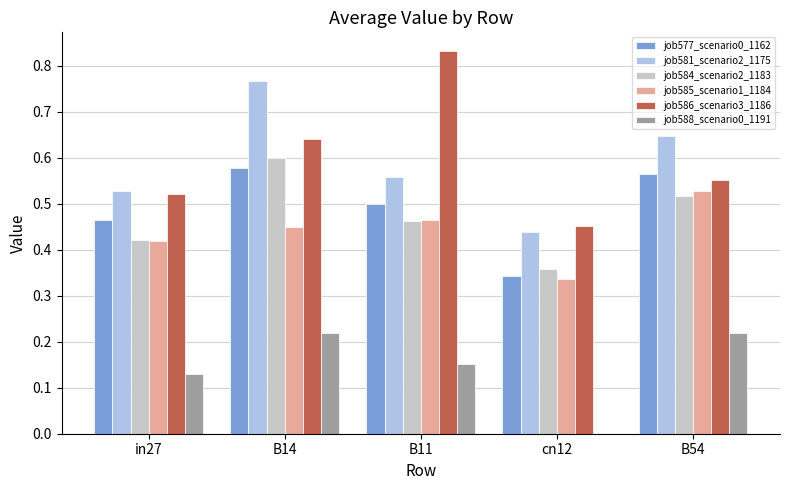

Which series changed the most between B11 and cn12?

job586_scenario3_1186